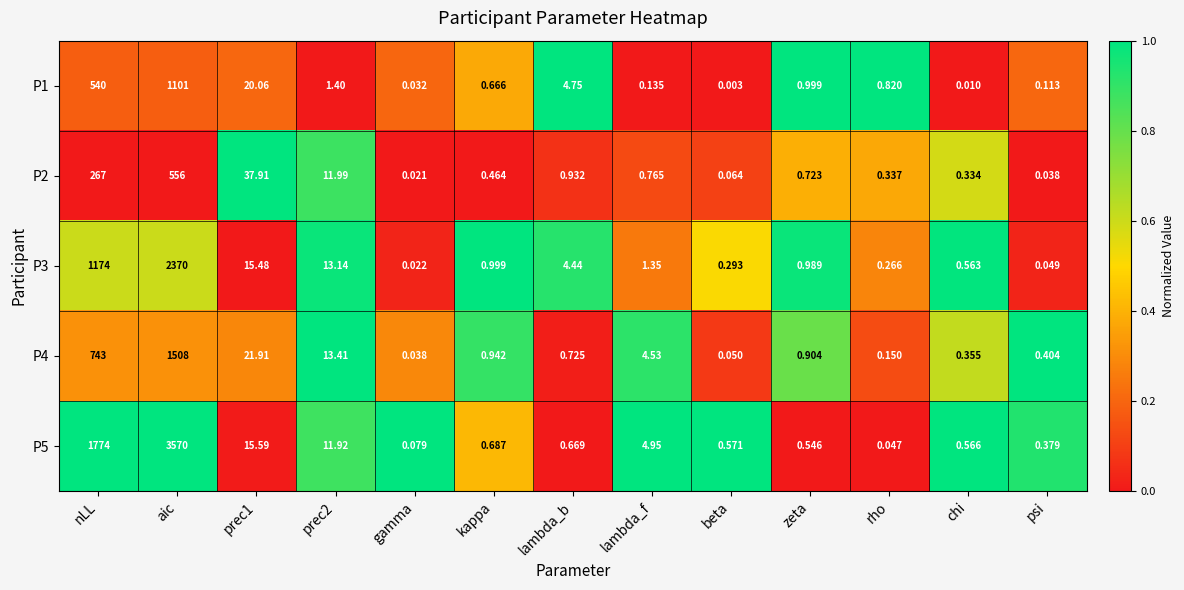

What is the total value across all series at kappa?

3.8